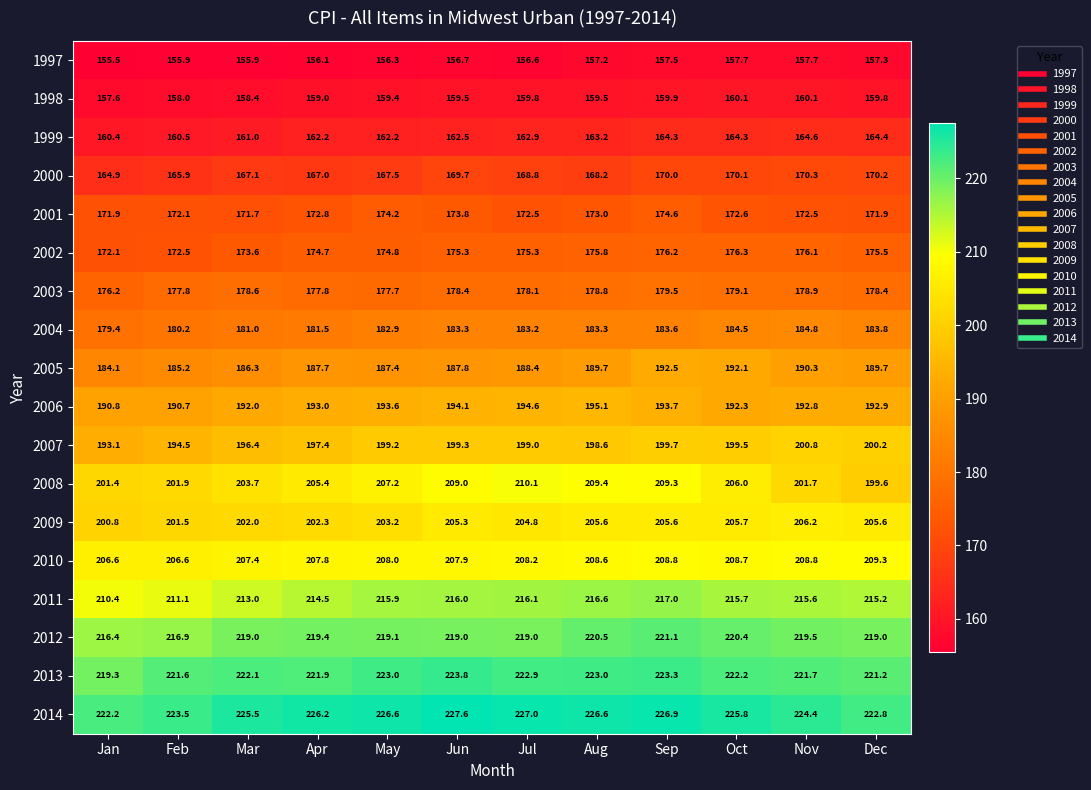

At which label does 2007 reach its minimum?

Jan